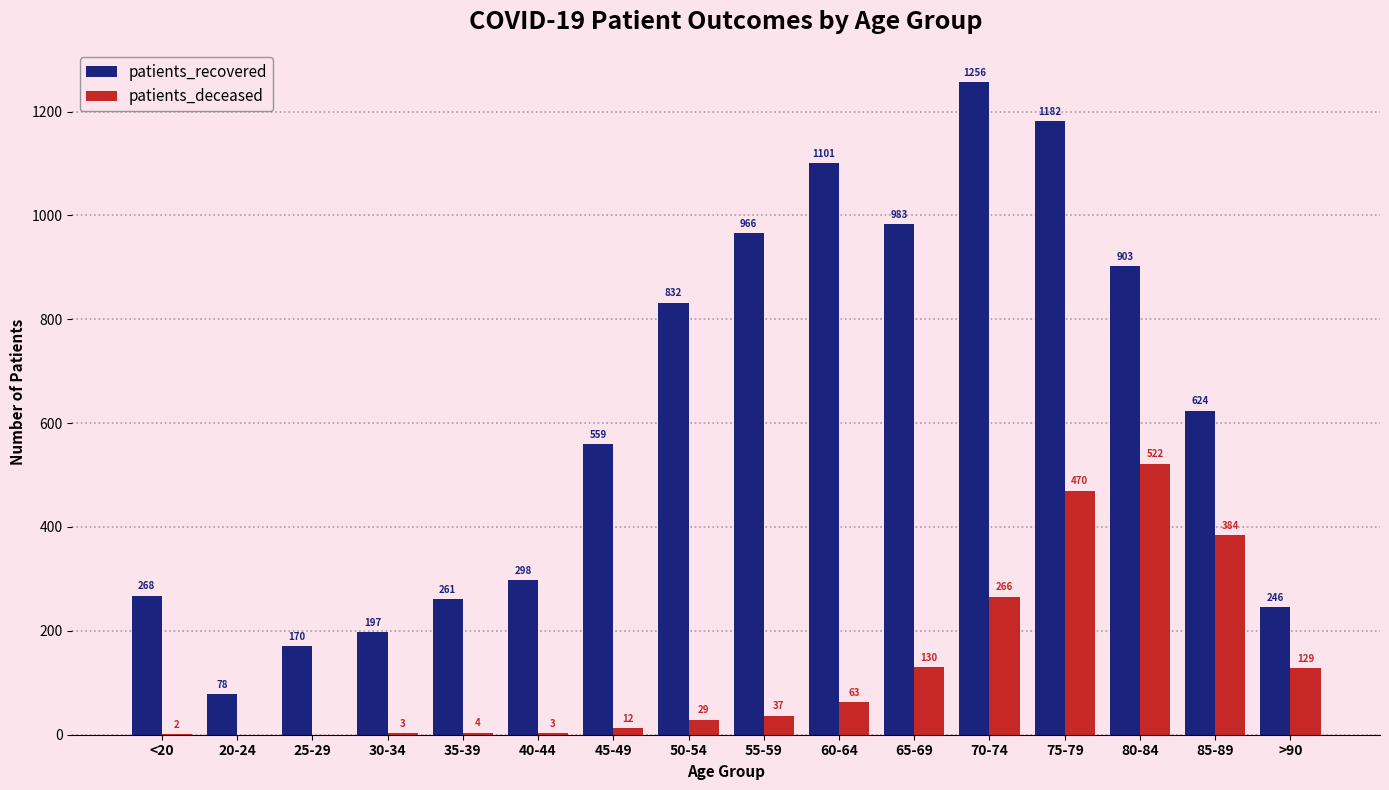

How many positive values does the patients_deceased series have?

14